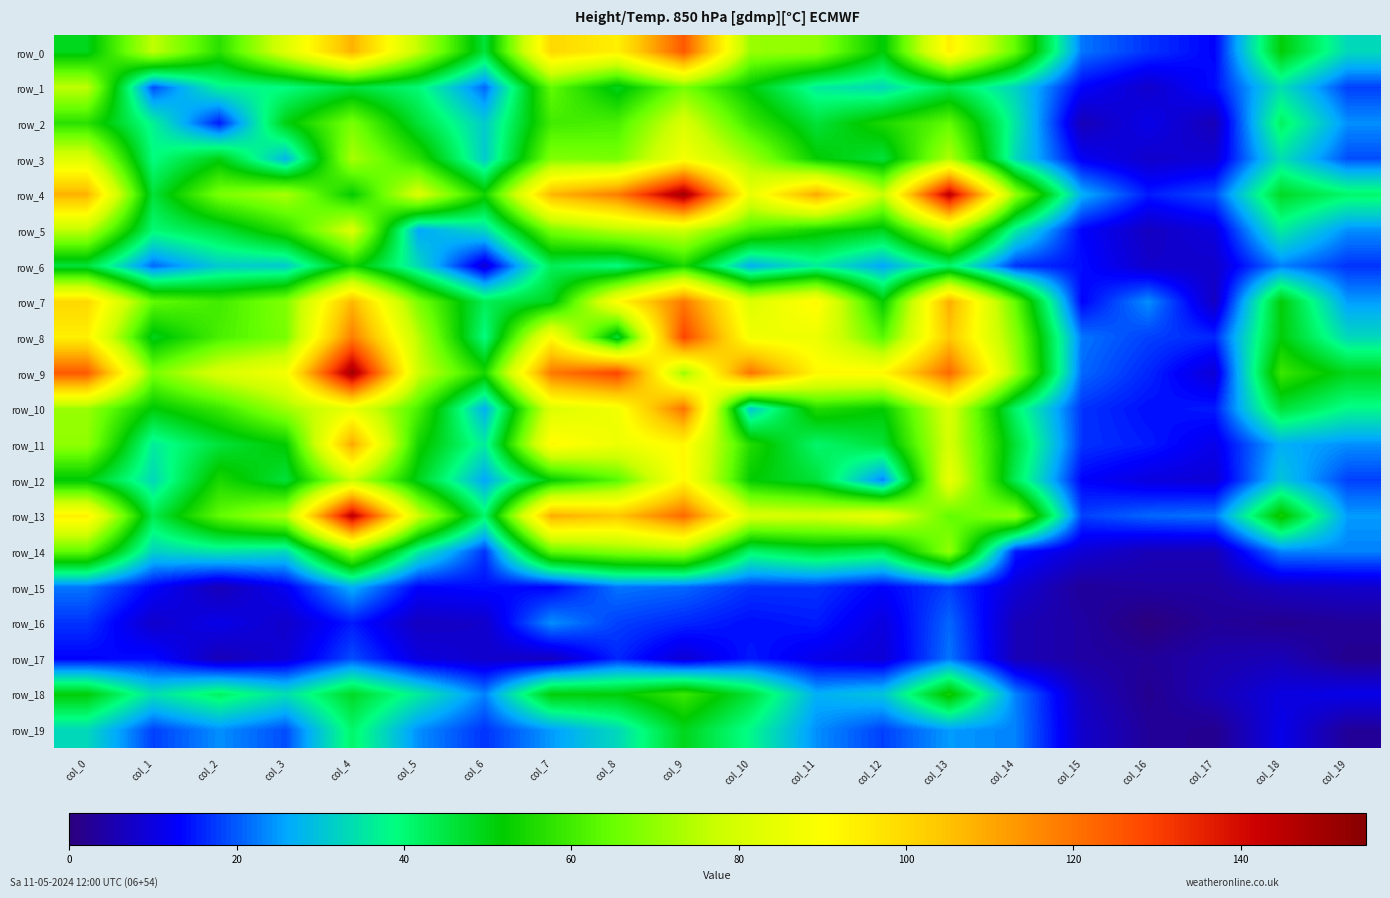

At how many categories does at least one series exceed 113?

7